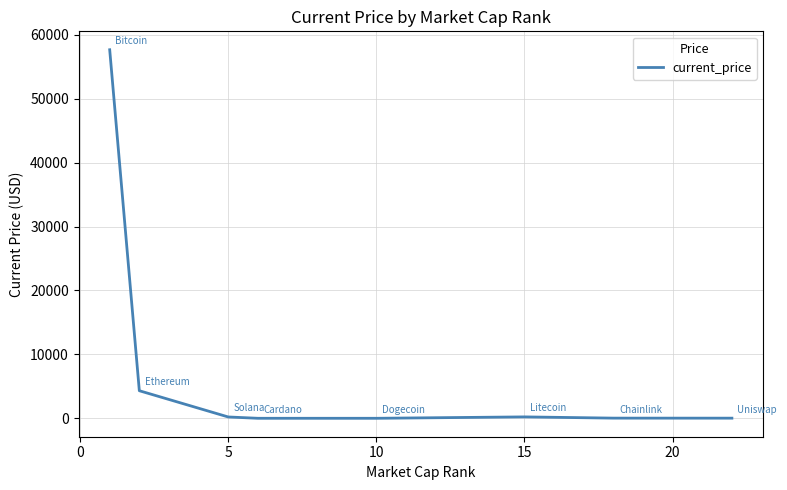

How many lines are shown in the chart?

1